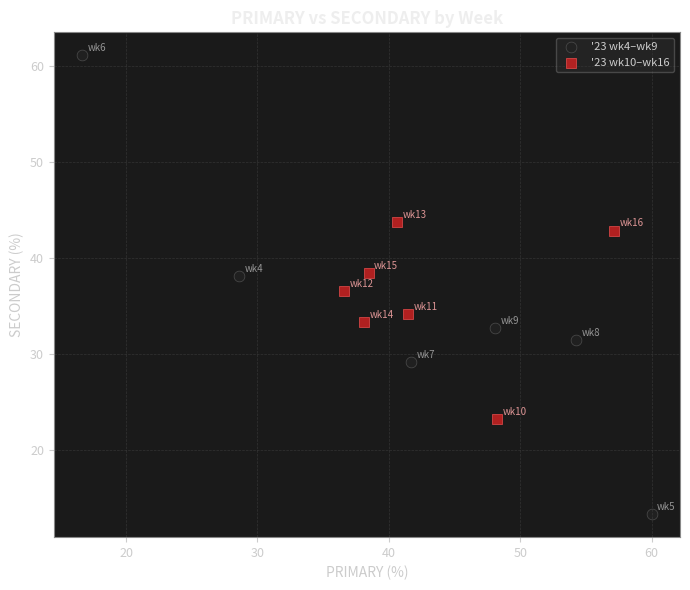

What are all the series names shown in the legend?

'23 wk4–wk9, '23 wk10–wk16